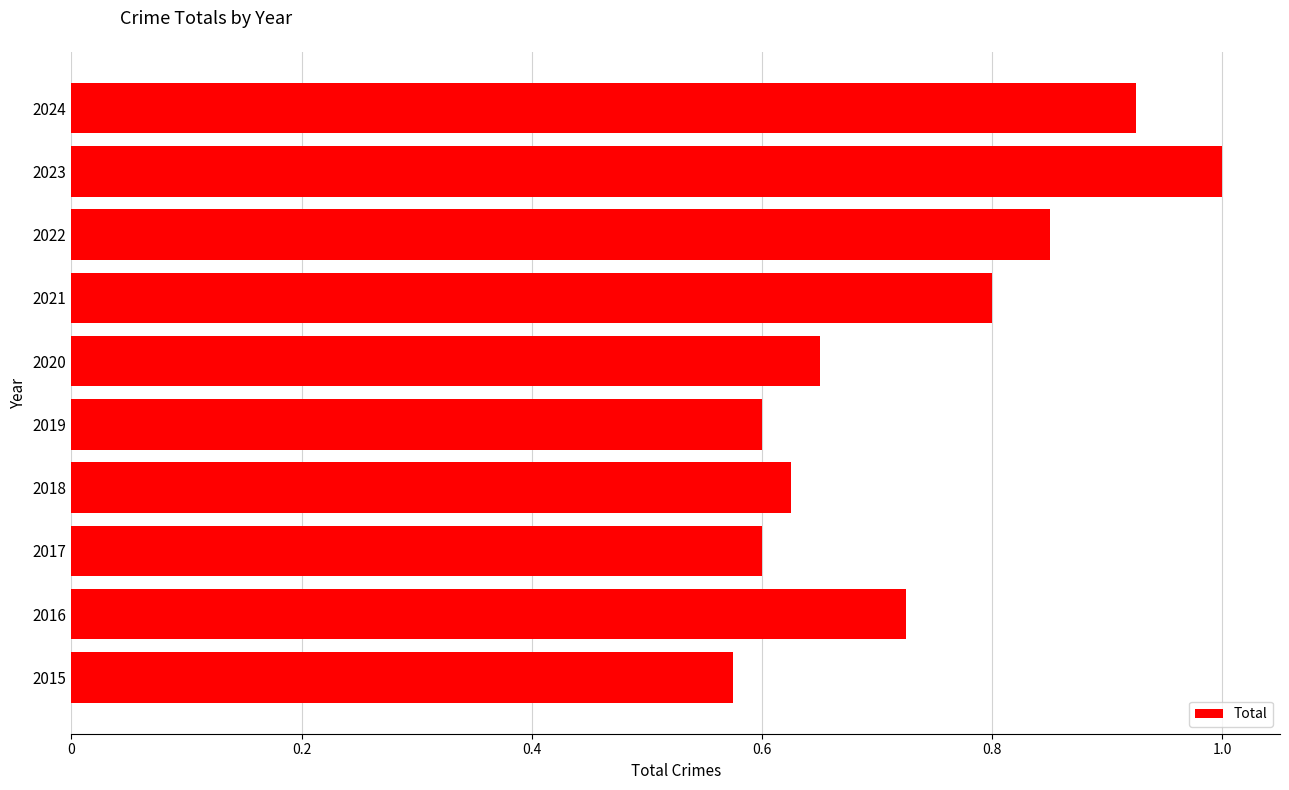

At which label is the value closest to 0?

2015